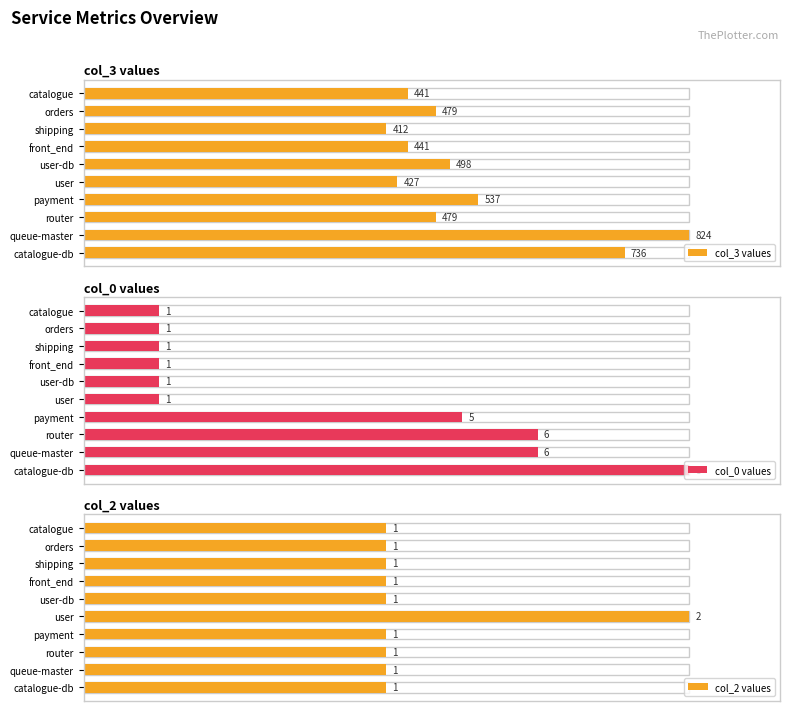

How many groups of bars are there?

10